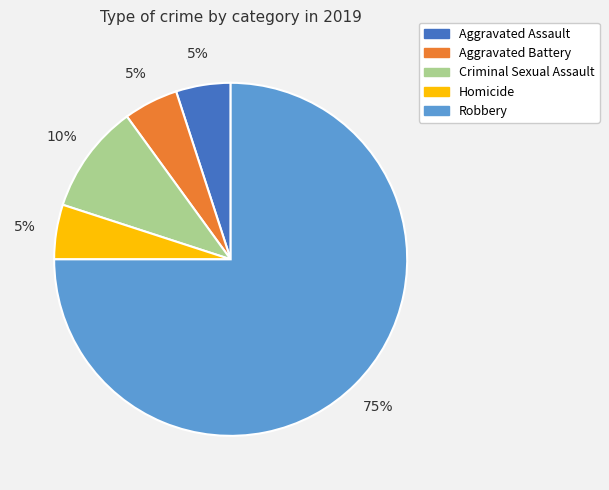

How many slices are in this pie chart?

5